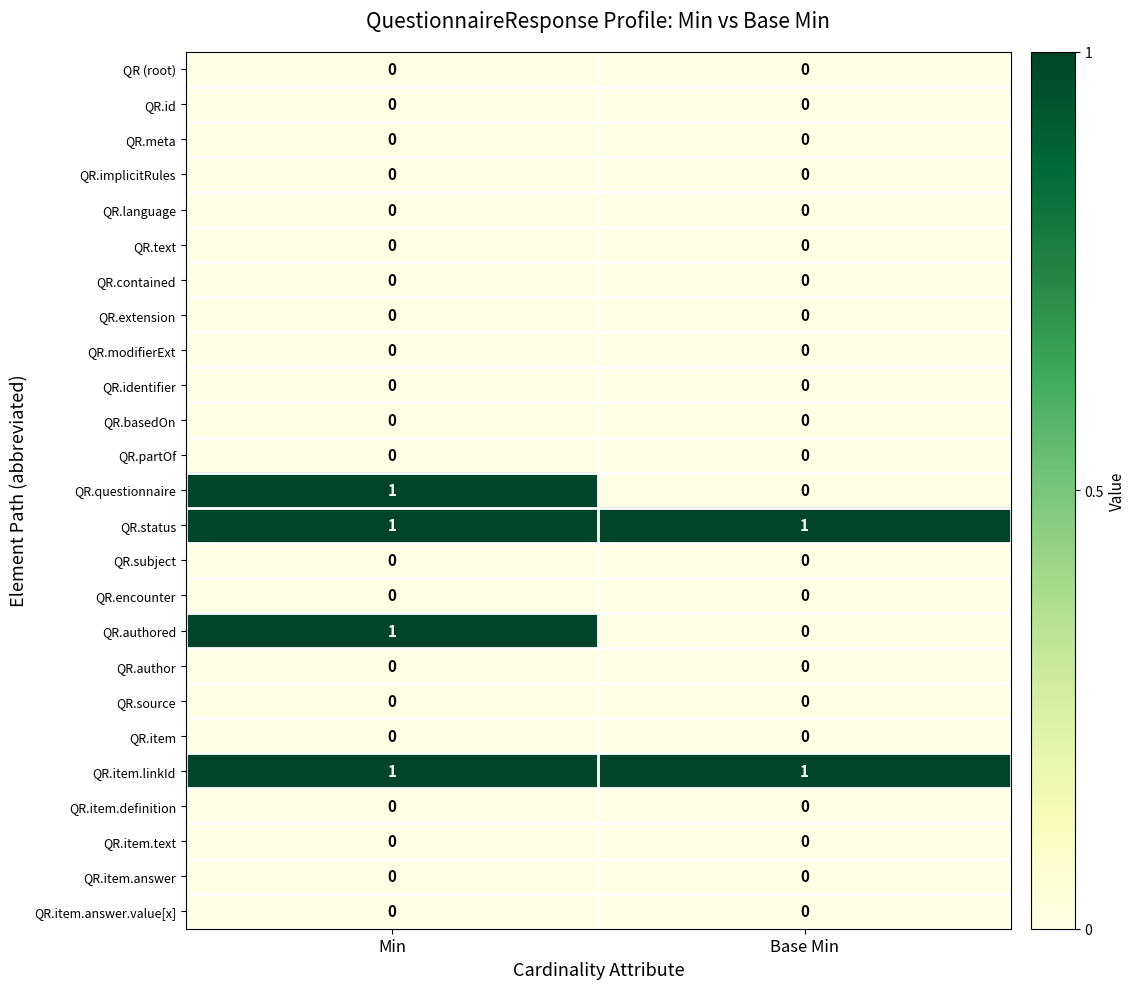

True or false: QR.item.linkId has a value of 0 at Min.

False